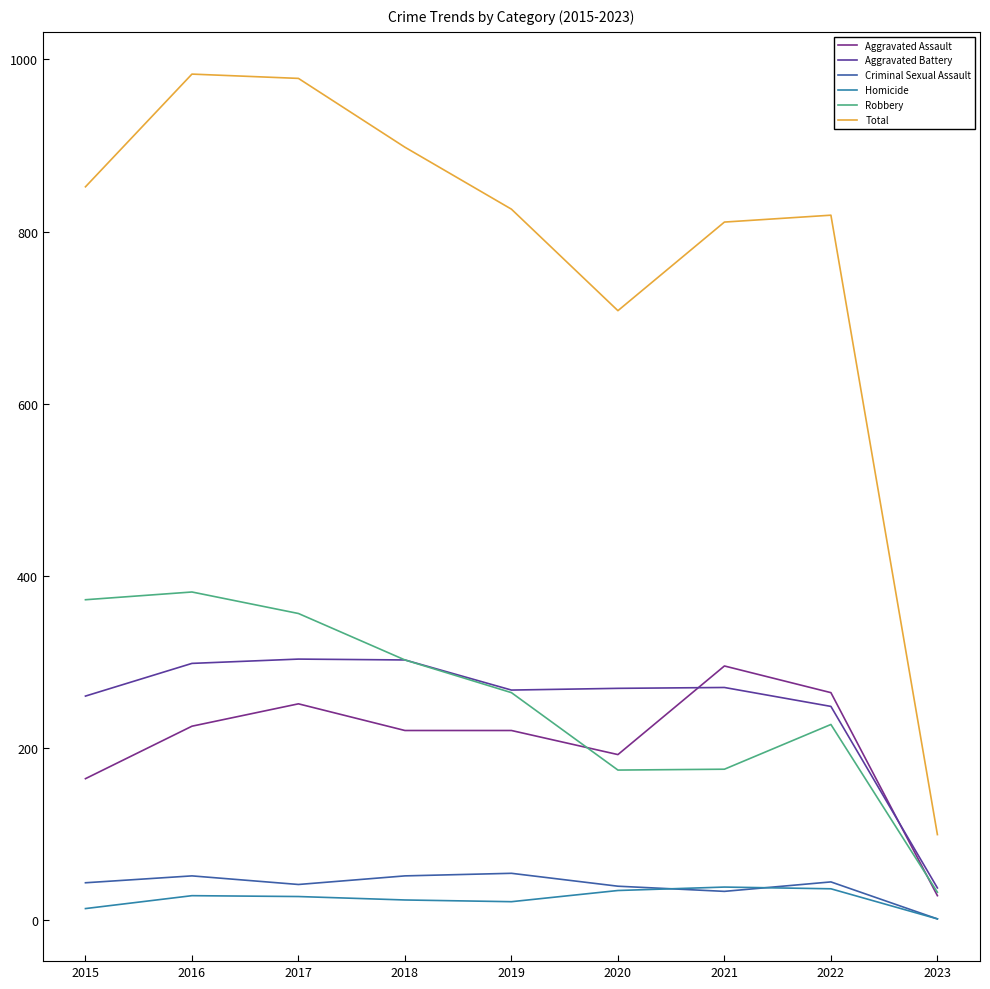

What is the sum of all Criminal Sexual Assault values?

357